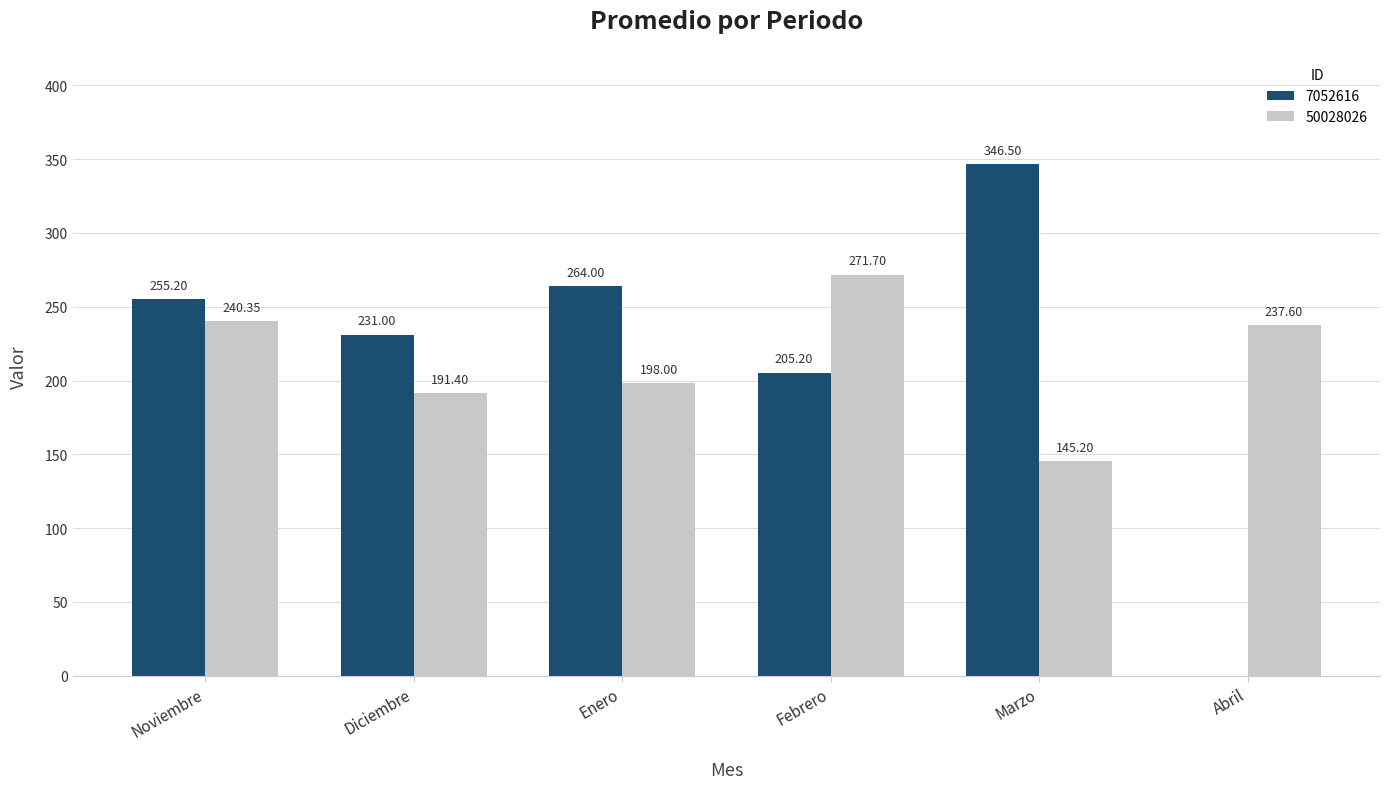

True or false: 50028026 has a value of 310.7 at Abril.

False